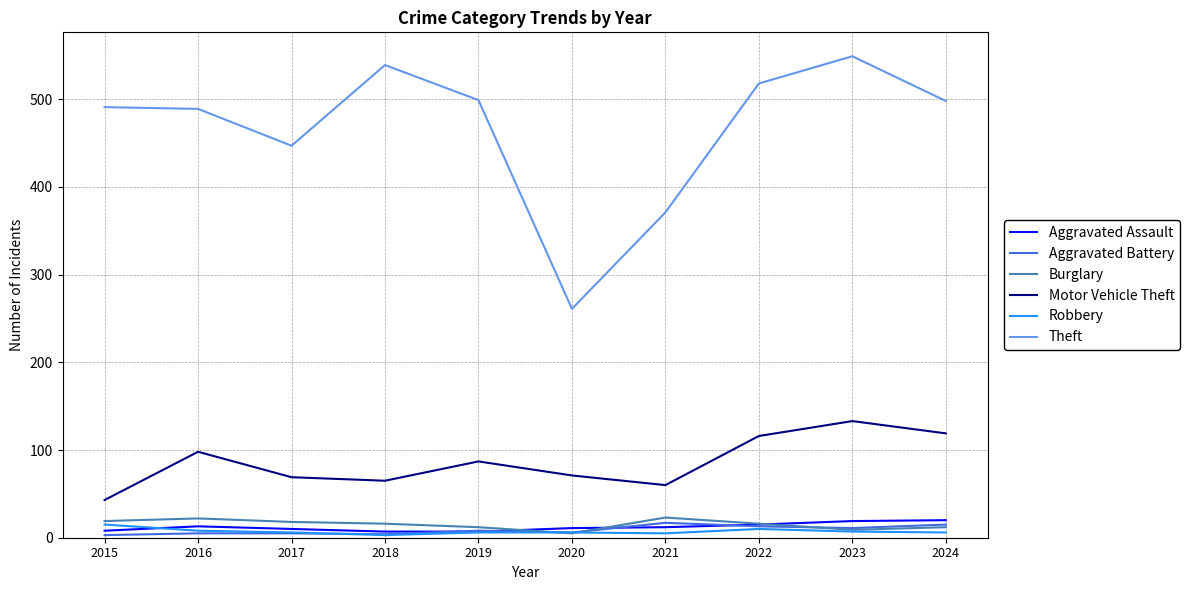

The value of Robbery at 2015 is 15. True or false?

True